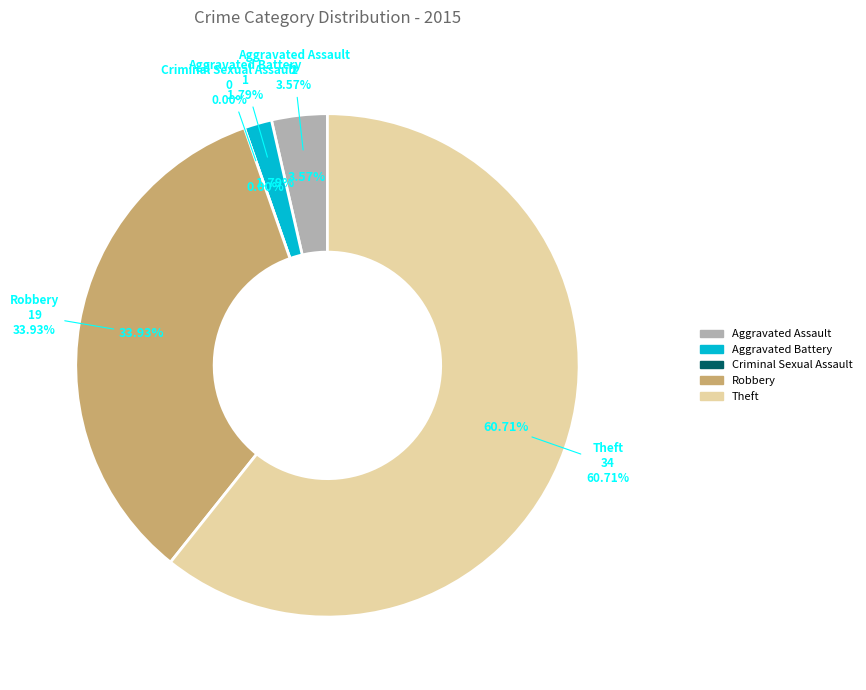

Which category accounts for the majority?

Theft